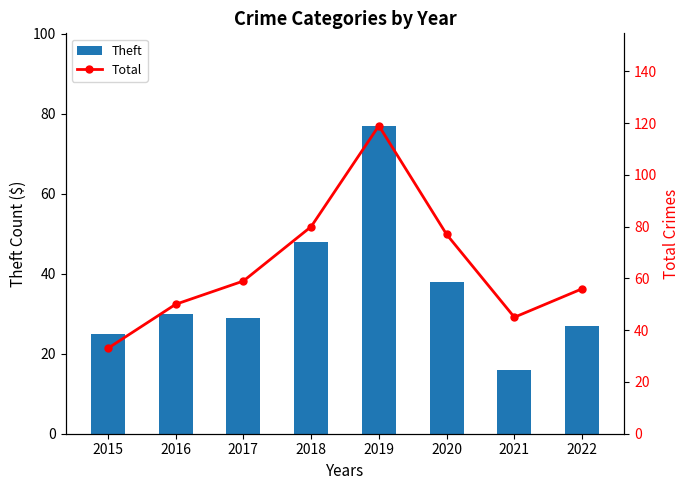

At how many categories does at least one series exceed 35?

7